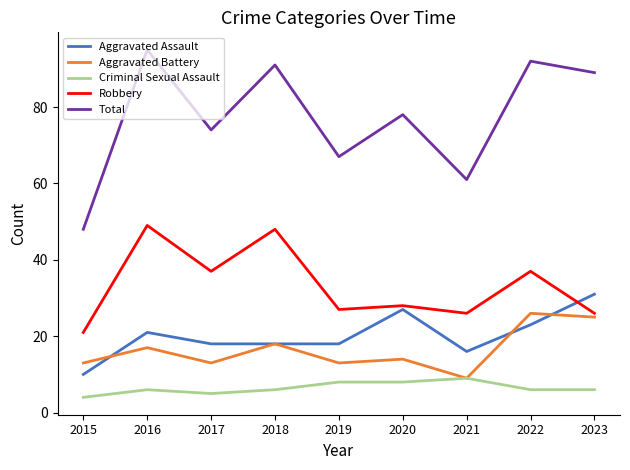

What is the sum of the Aggravated Battery values at 2023 and 2018?

43